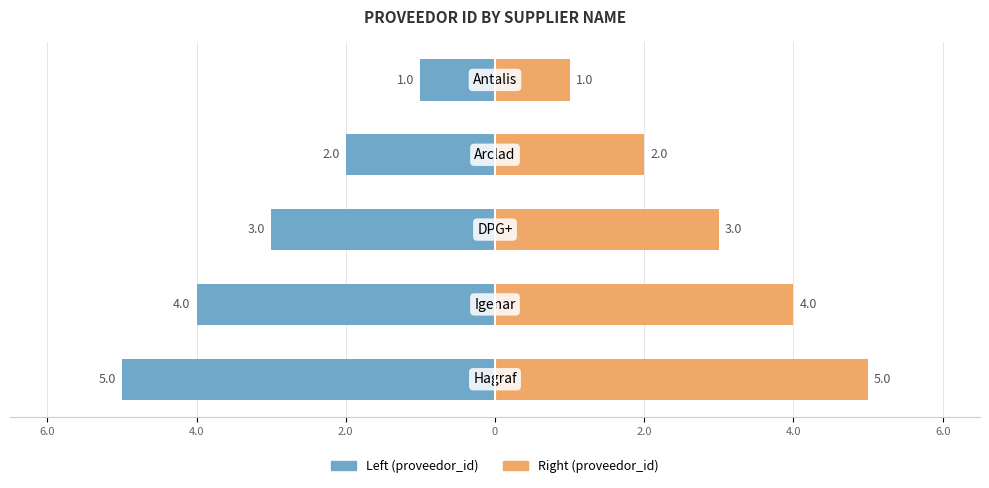

Reading left to right, transcribe all the data shown in this chart.

proveedor_id (left): 6.0=-1	4.0=-2	2.0=-3	0=-4	2.0=-5
proveedor_id (right): 6.0=1	4.0=2	2.0=3	0=4	2.0=5